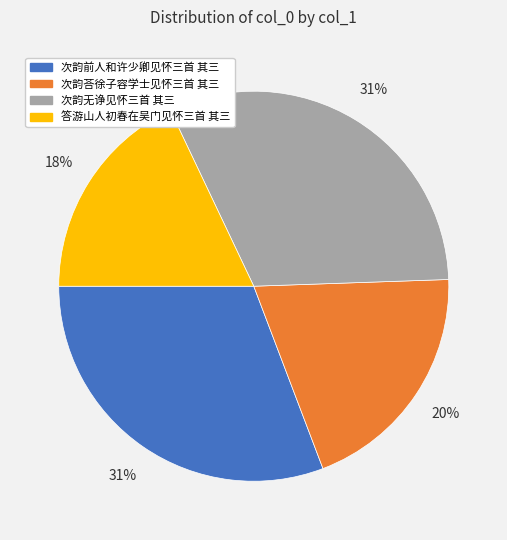

Approximately how many times larger is the value at 次韵前人和许少卿见怀三首 其三 compared to 答游山人初春在吴门见怀三首 其三?

1.7